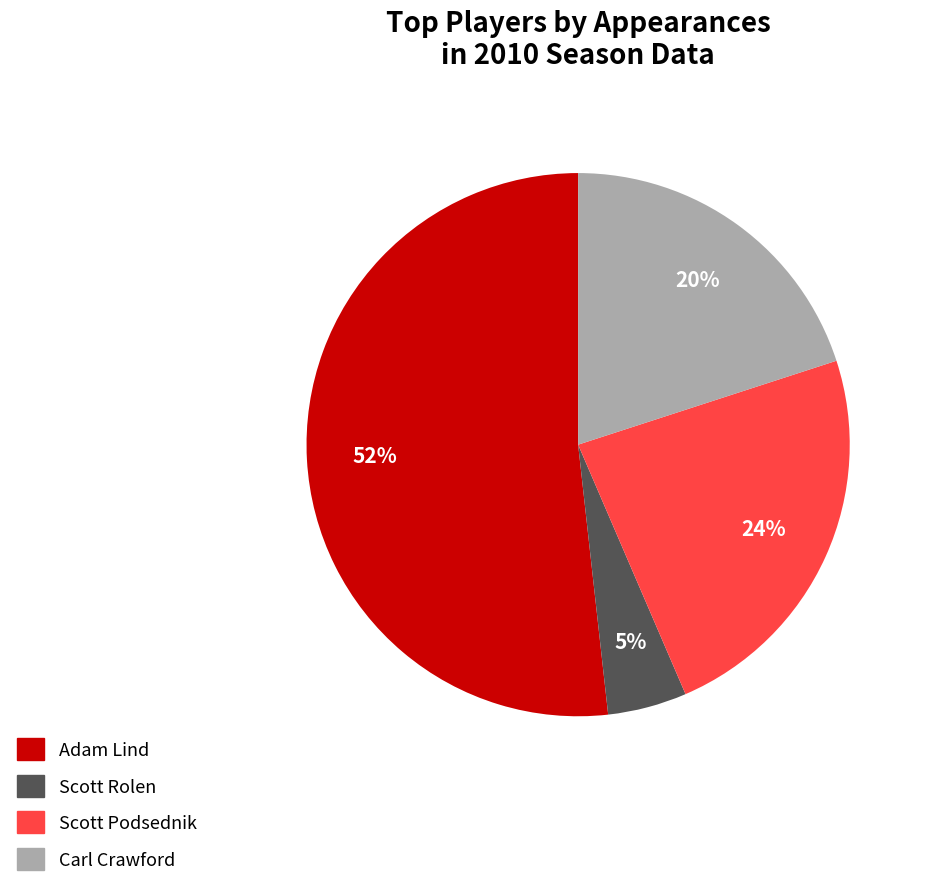

Is it true that Scott Podsednik is 10% of the pie?

False